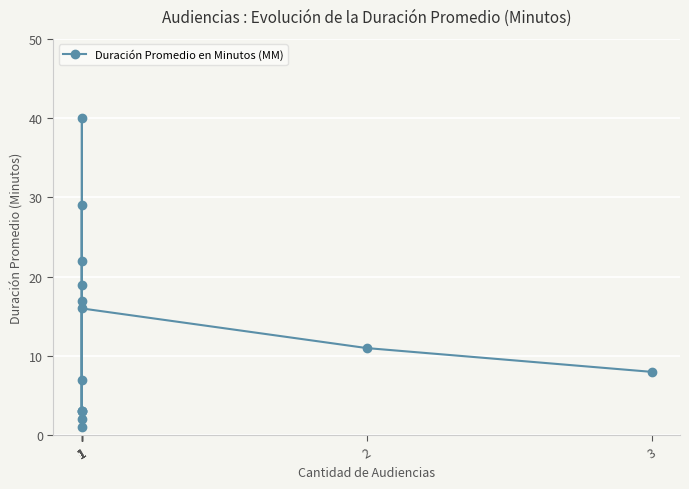

What is the ratio of the value at 1 to the value at 1?

0.3